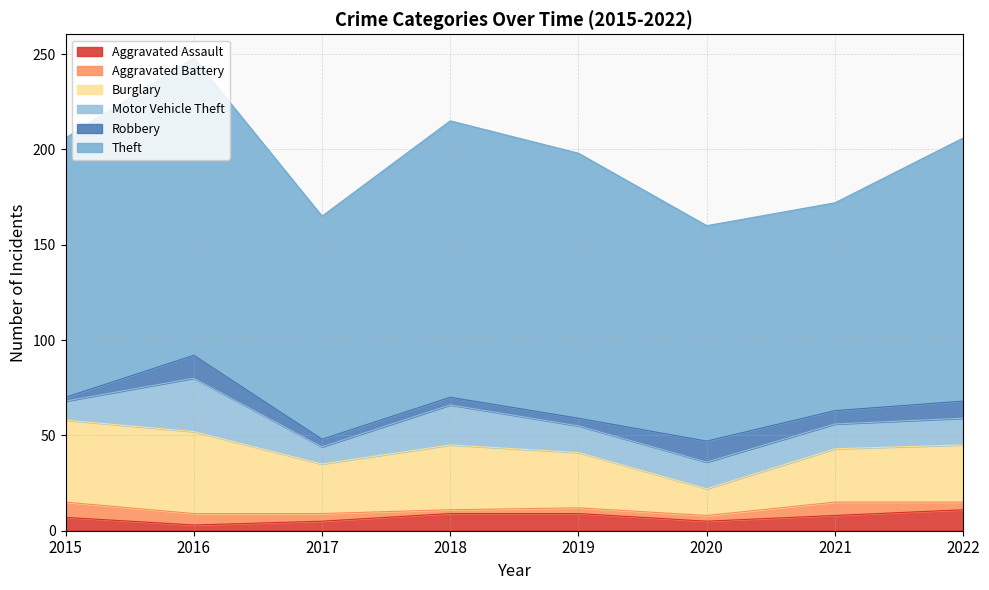

What is the maximum value for Aggravated Assault?

11